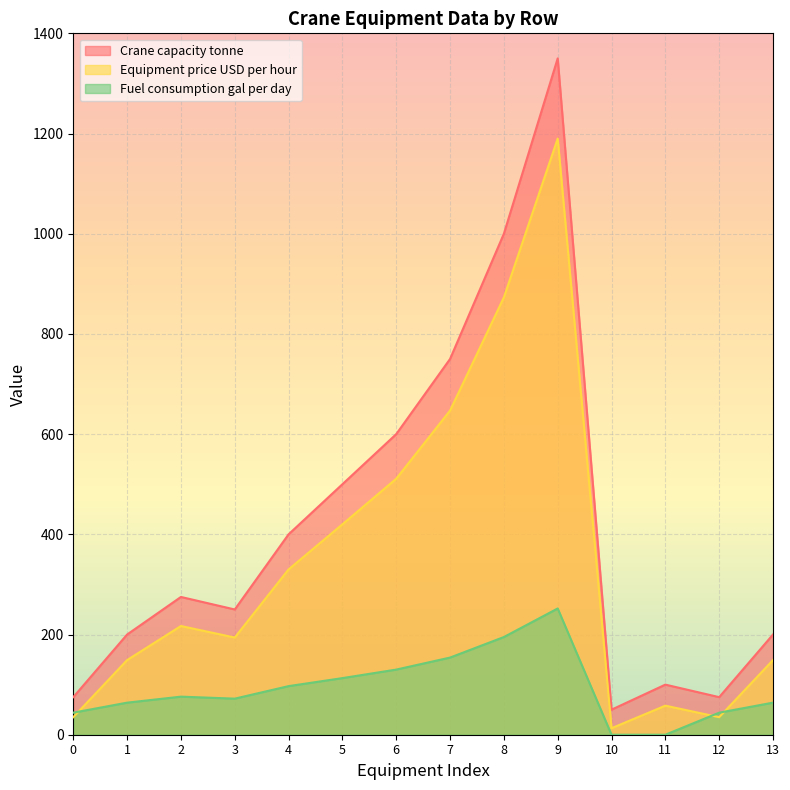

Where does the Equipment price USD per hour series first go above 217?

4